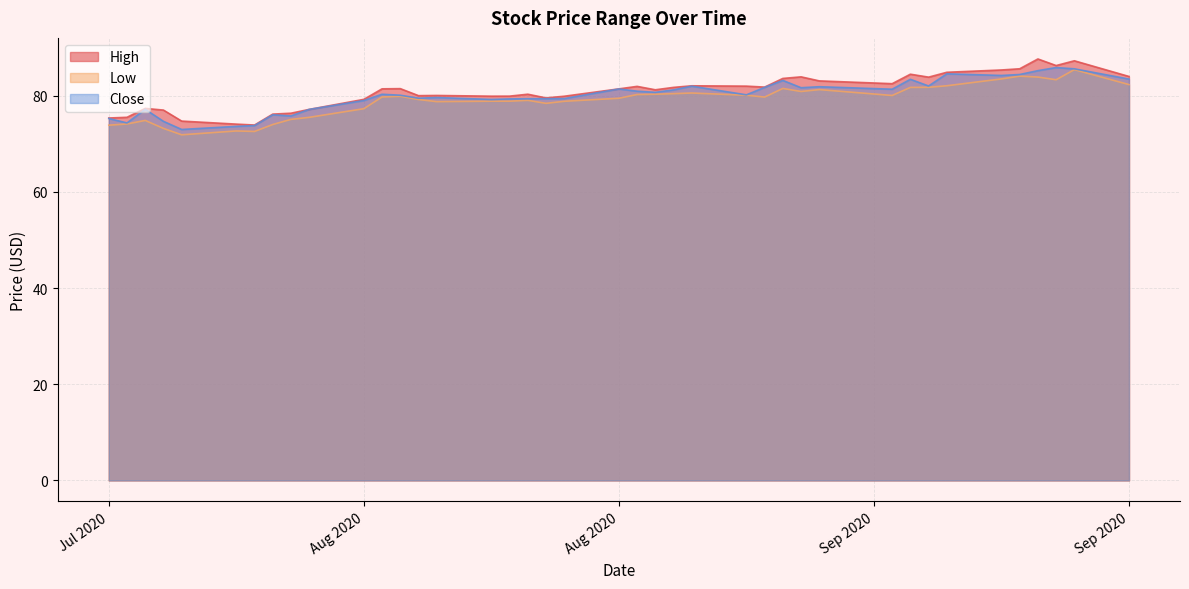

Read the Low value at 2020-08-07.

75.5